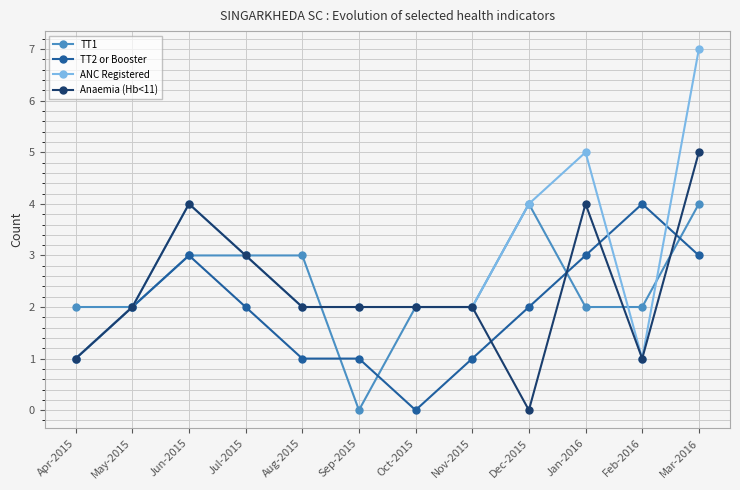

Count the number of categories in the chart.

12